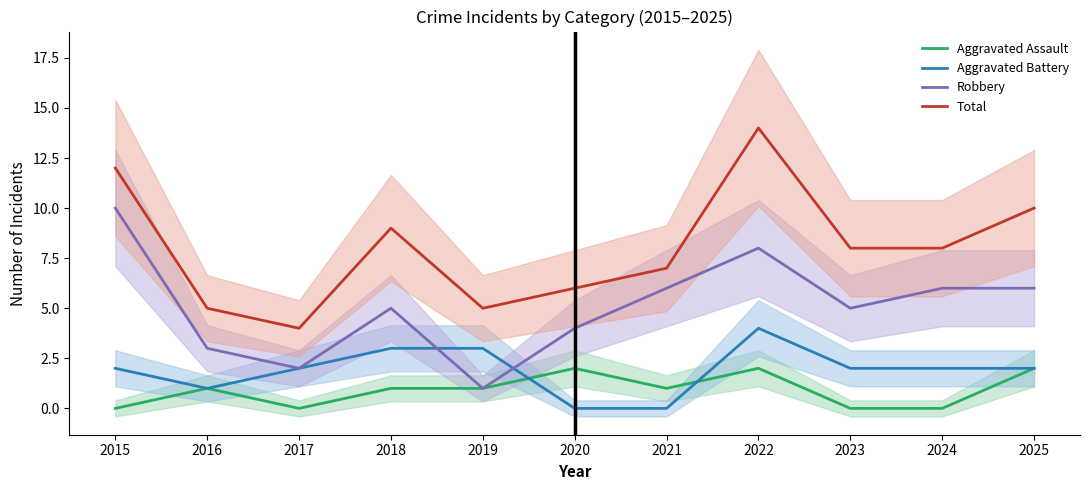

At how many categories does at least one series exceed 5?

8